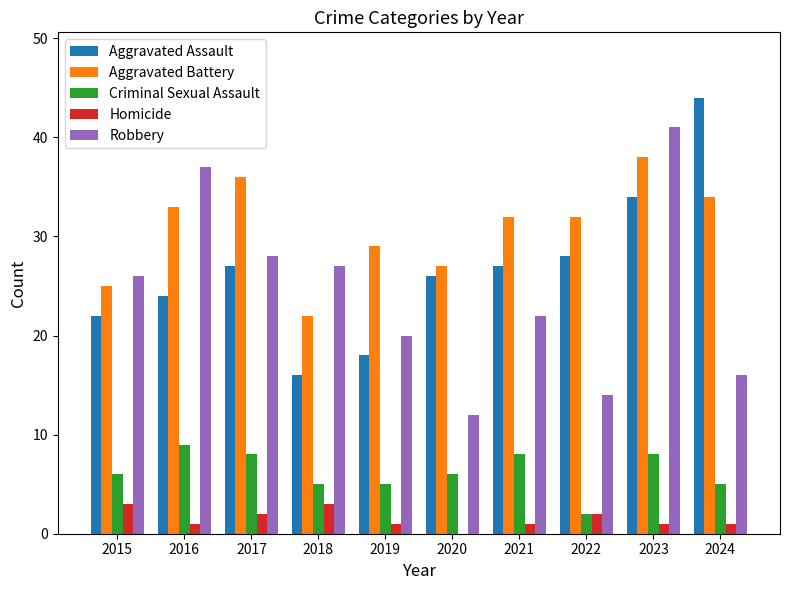

How many data points does each series have?

10